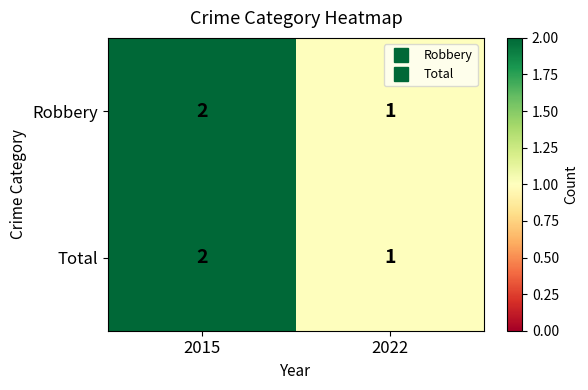

List the labels in order of Total value, largest first.

2015, 2022